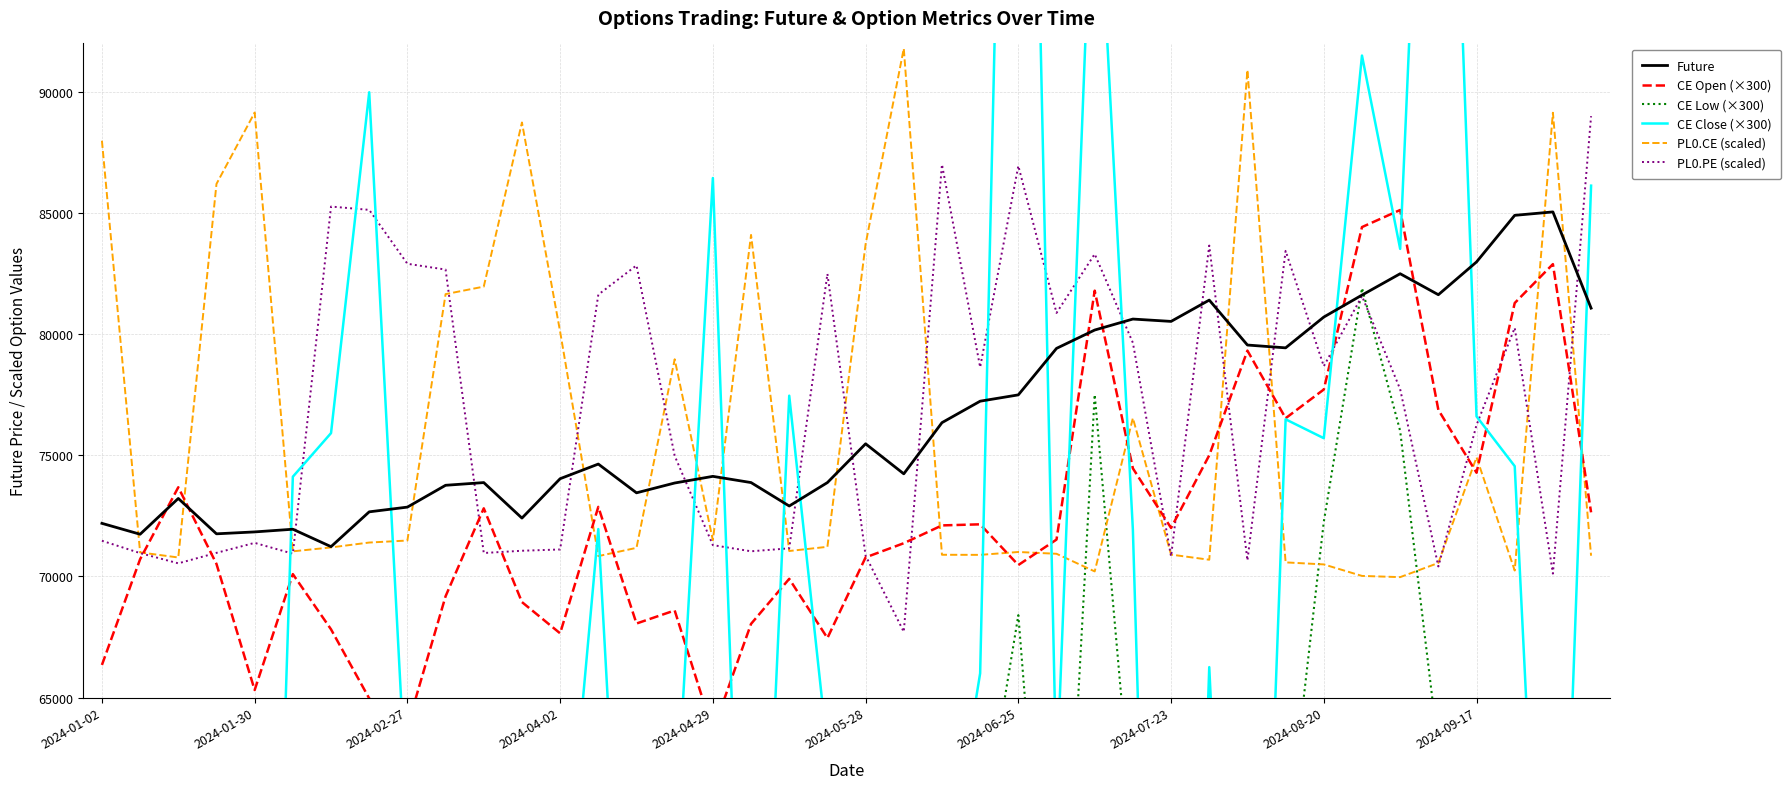

What is the total value across all series at 30?

379023.7